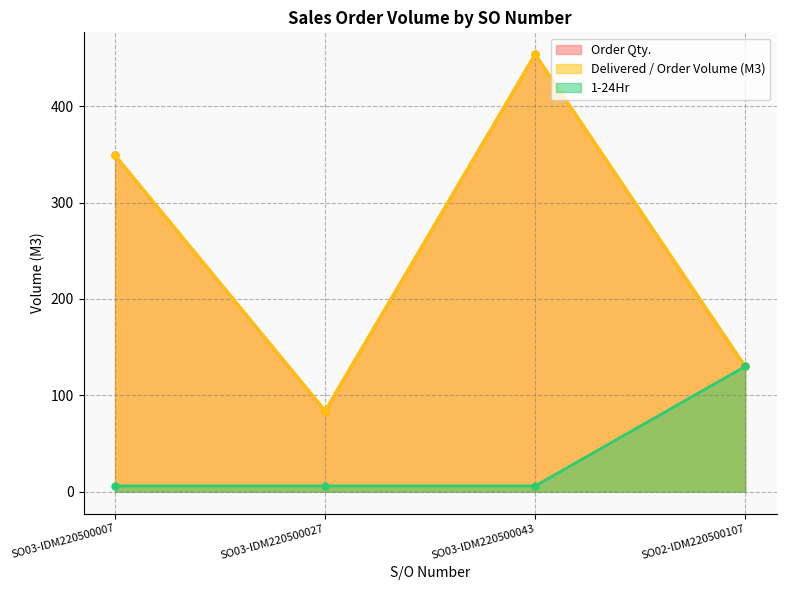

True or false: Delivered / Order Volume (M3) and Order Qty. cross at least once.

False